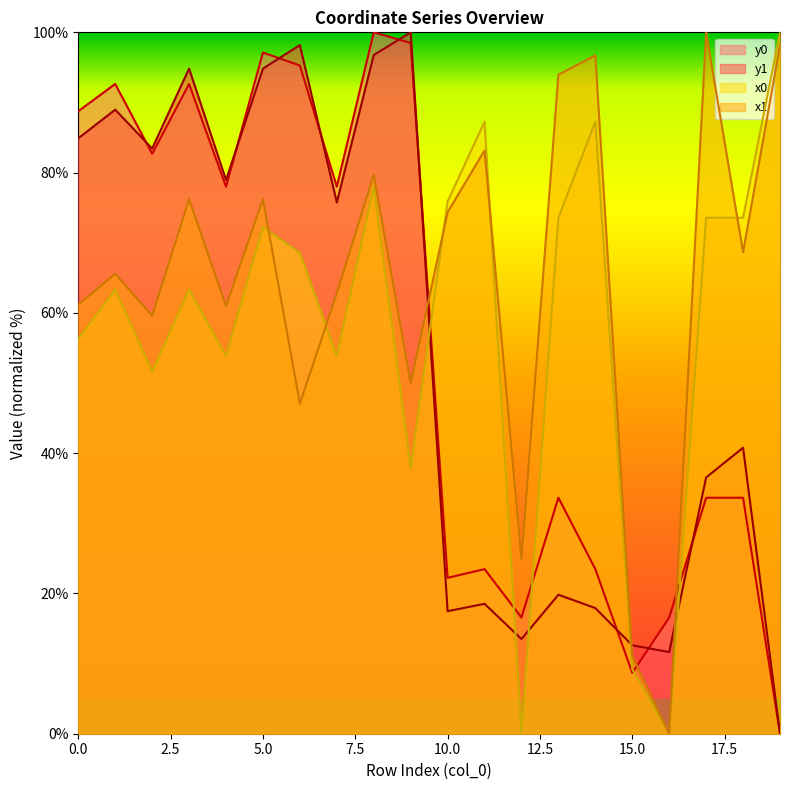

Which series has the widest spread of values?

x0